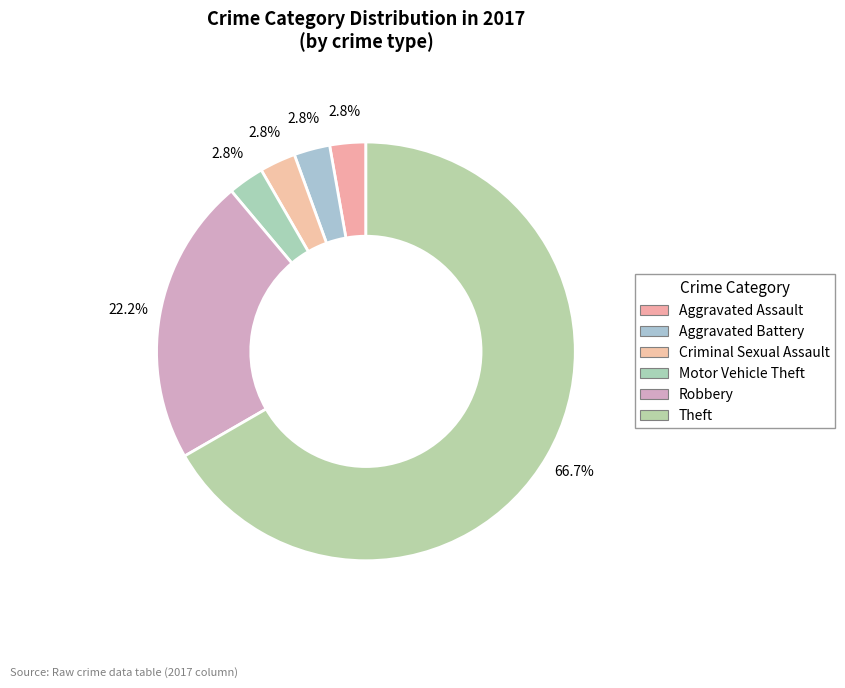

How many segments does this pie chart have?

6